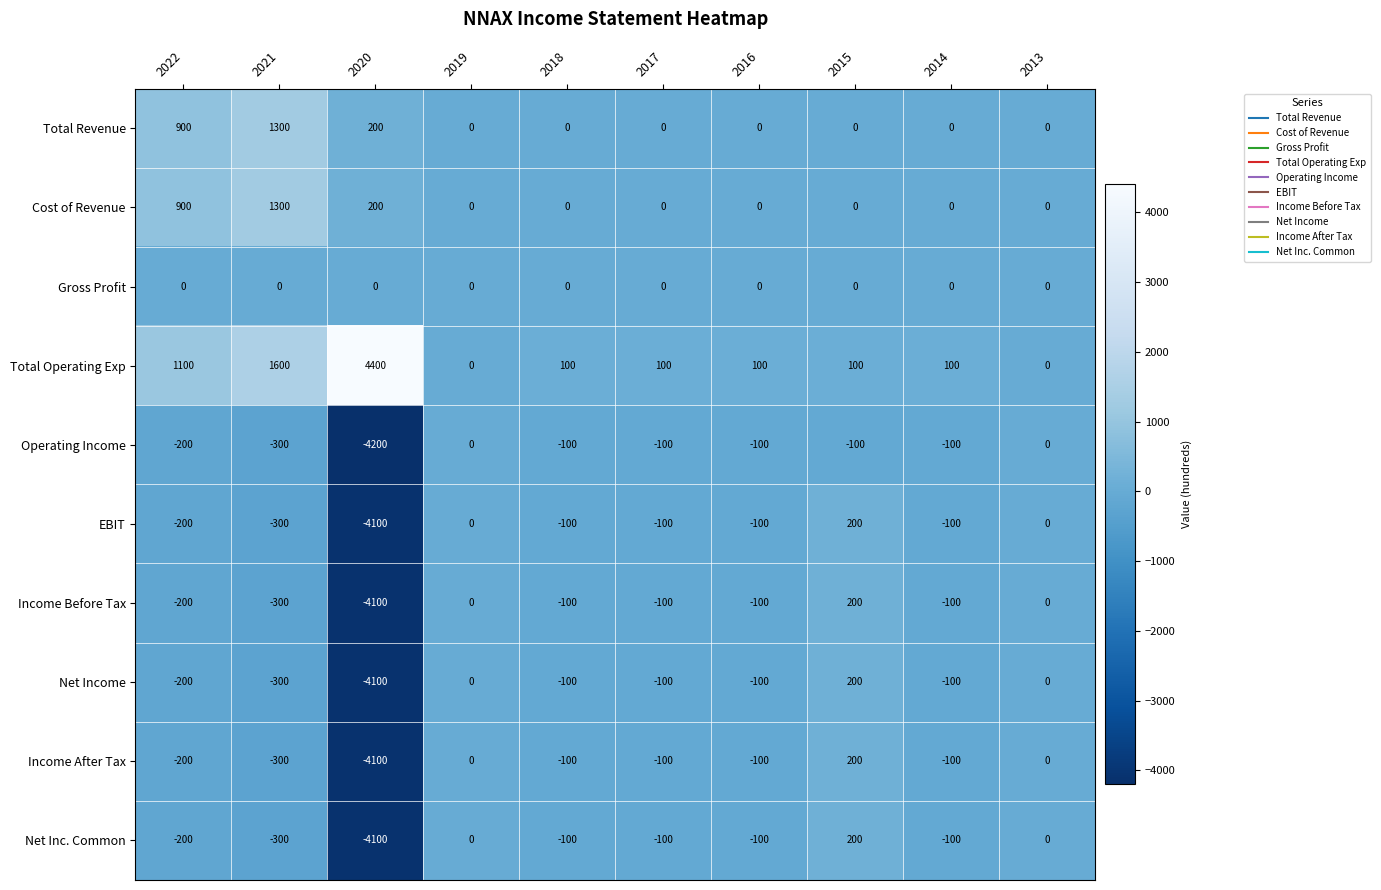

Where is Cost of Revenue nearest to the value 650?

2022